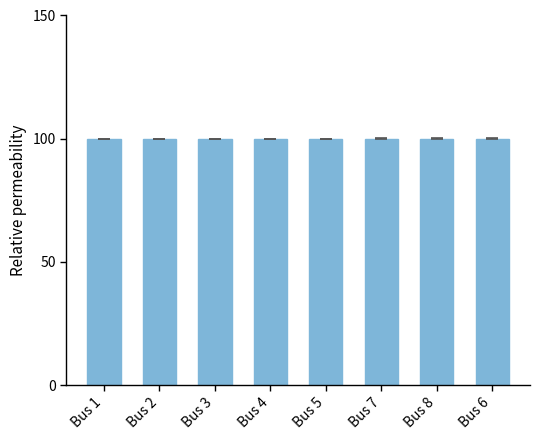

What is the label of the 7th bar from the left?

Bus 8